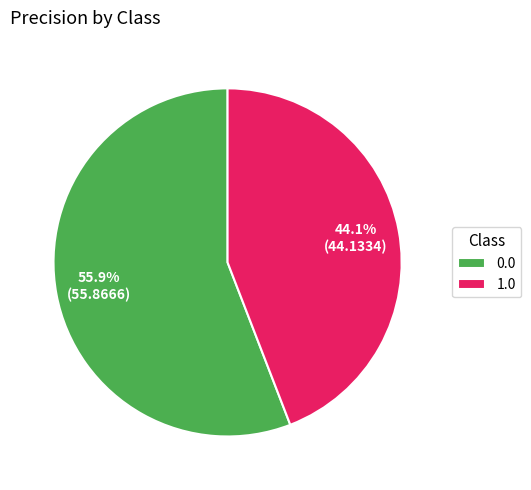

How many slices are in this pie chart?

2